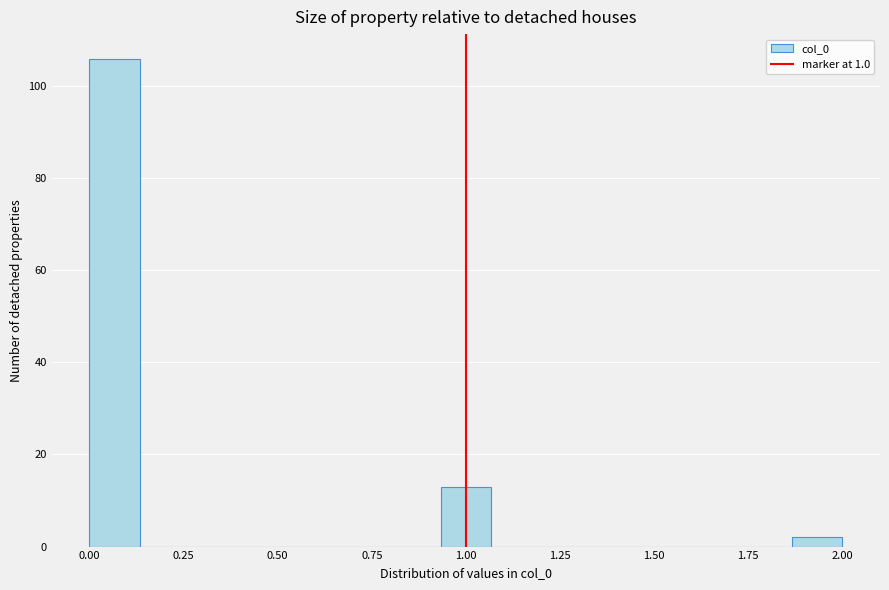

Around what value on the x-axis is the tallest bar? Give the approximate position of its centre, as read against the axis.

0.05